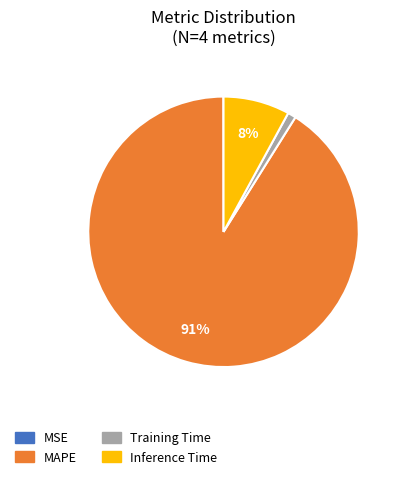

Which has a higher value, MAPE or Inference Time?

MAPE